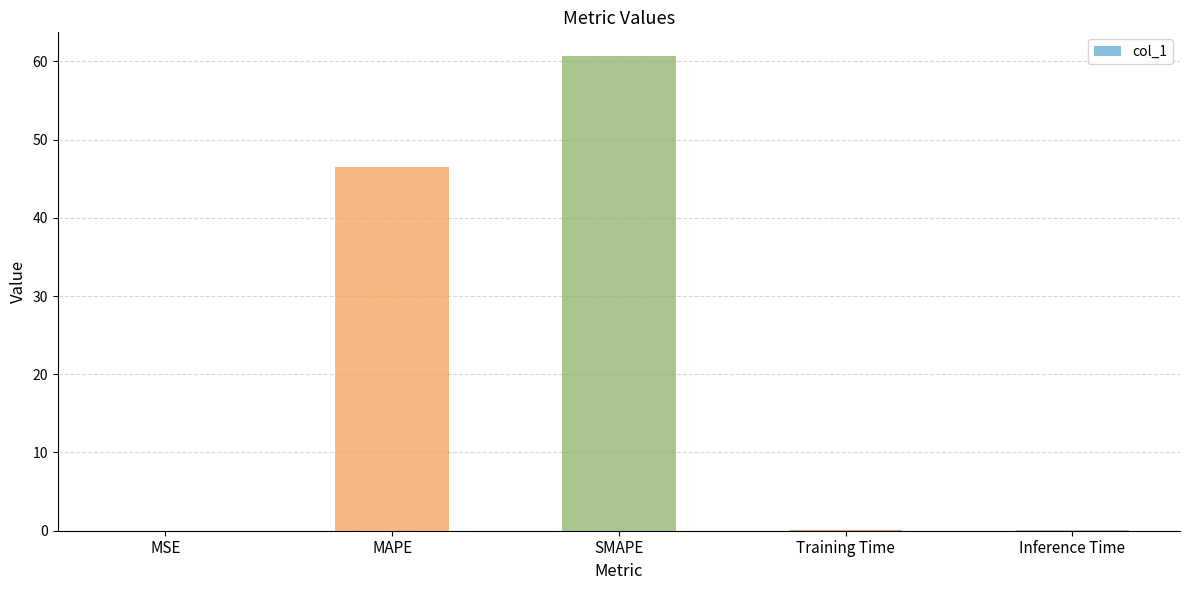

What is the sum of all values?

107.3